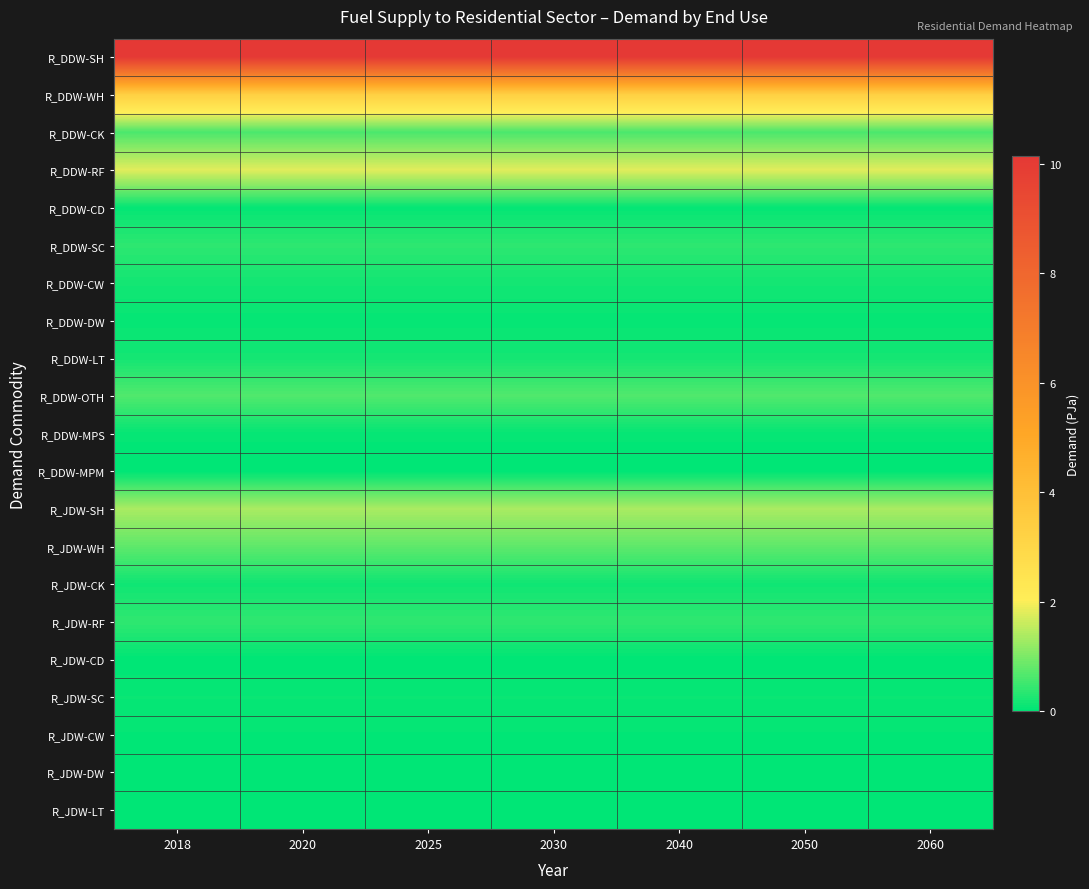

Reading left to right, transcribe all the data shown in this chart.

R_DDW-SH: 2018=10.1	2020=10.1	2025=10.1	2030=10.1	2040=10.1	2050=10.1	2060=10.1
R_DDW-WH: 2018=3.3	2020=3.3	2025=3.3	2030=3.3	2040=3.3	2050=3.3	2060=3.3
R_DDW-CK: 2018=0.6	2020=0.6	2025=0.6	2030=0.6	2040=0.6	2050=0.6	2060=0.6
R_DDW-RF: 2018=1.8	2020=1.8	2025=1.8	2030=1.8	2040=1.8	2050=1.8	2060=1.8
R_DDW-CD: 2018=0.1	2020=0.1	2025=0.1	2030=0.1	2040=0.1	2050=0.1	2060=0.1
R_DDW-SC: 2018=0.4	2020=0.4	2025=0.4	2030=0.4	2040=0.4	2050=0.4	2060=0.4
R_DDW-CW: 2018=0.2	2020=0.2	2025=0.2	2030=0.2	2040=0.2	2050=0.2	2060=0.2
R_DDW-DW: 2018=0.1	2020=0.1	2025=0.1	2030=0.1	2040=0.1	2050=0.1	2060=0.1
R_DDW-LT: 2018=0.2	2020=0.2	2025=0.2	2030=0.2	2040=0.2	2050=0.2	2060=0.2
R_DDW-OTH: 2018=0.7	2020=0.7	2025=0.7	2030=0.7	2040=0.7	2050=0.7	2060=0.7
R_DDW-MPS: 2018=0.1	2020=0.1	2025=0.1	2030=0.1	2040=0.1	2050=0.1	2060=0.1
R_DDW-MPM: 2018=0.0	2020=0.0	2025=0.0	2030=0.0	2040=0.0	2050=0.0	2060=0.0
R_JDW-SH: 2018=1.4	2020=1.4	2025=1.4	2030=1.4	2040=1.4	2050=1.4	2060=1.4
R_JDW-WH: 2018=0.8	2020=0.8	2025=0.8	2030=0.8	2040=0.8	2050=0.8	2060=0.8
R_JDW-CK: 2018=0.1	2020=0.1	2025=0.1	2030=0.1	2040=0.1	2050=0.1	2060=0.1
R_JDW-RF: 2018=0.4	2020=0.4	2025=0.4	2030=0.4	2040=0.4	2050=0.4	2060=0.4
R_JDW-CD: 2018=0.0	2020=0.0	2025=0.0	2030=0.0	2040=0.0	2050=0.0	2060=0.0
R_JDW-SC: 2018=0.1	2020=0.1	2025=0.1	2030=0.1	2040=0.1	2050=0.1	2060=0.1
R_JDW-CW: 2018=0.0	2020=0.0	2025=0.0	2030=0.0	2040=0.0	2050=0.0	2060=0.0
R_JDW-DW: 2018=0.0	2020=0.0	2025=0.0	2030=0.0	2040=0.0	2050=0.0	2060=0.0
R_JDW-LT: 2018=0.0	2020=0.0	2025=0.0	2030=0.0	2040=0.0	2050=0.0	2060=0.0